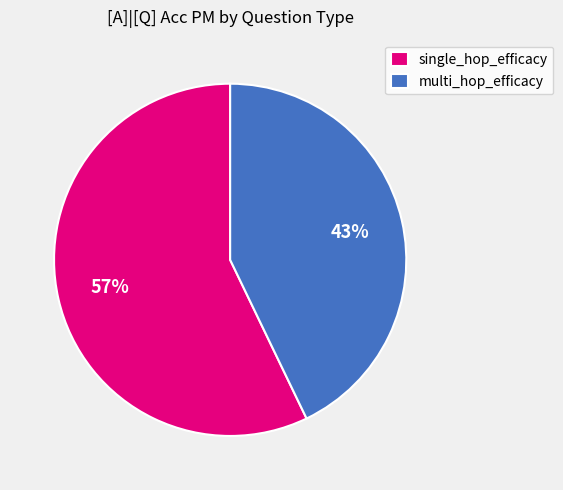

To the nearest percent, what portion does single_hop_efficacy represent?

57%